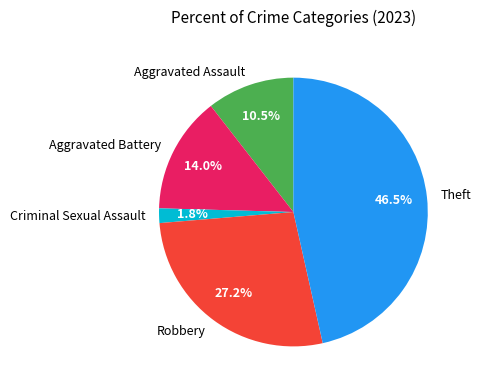

What is the ratio of the value at Robbery to the value at Aggravated Battery?

1.9